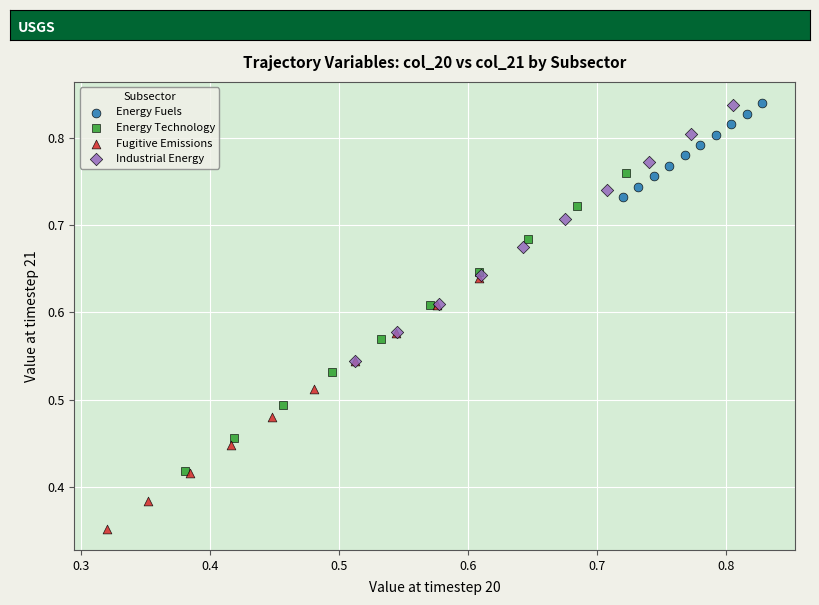

Which series has the widest spread of Y values?

Energy Technology